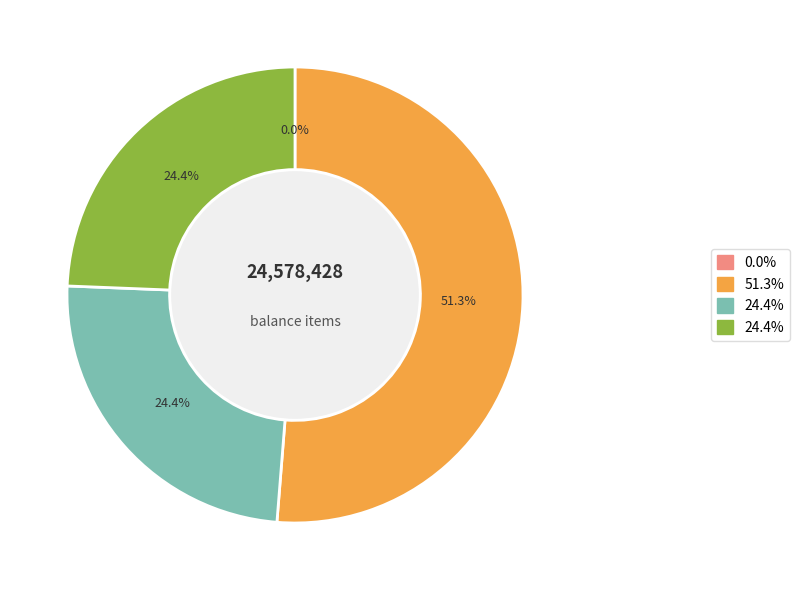

Is there a majority slice in this chart?

Yes